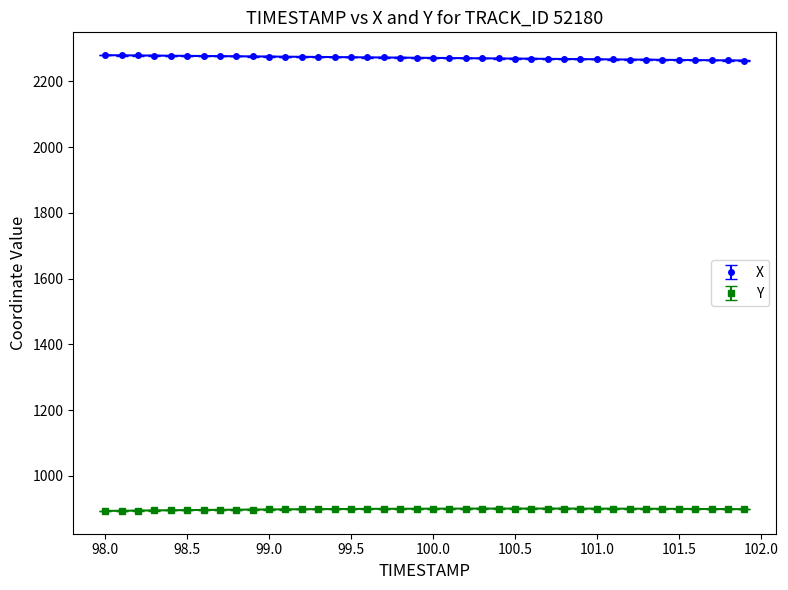

True or false: Y and X intersect in this chart.

False